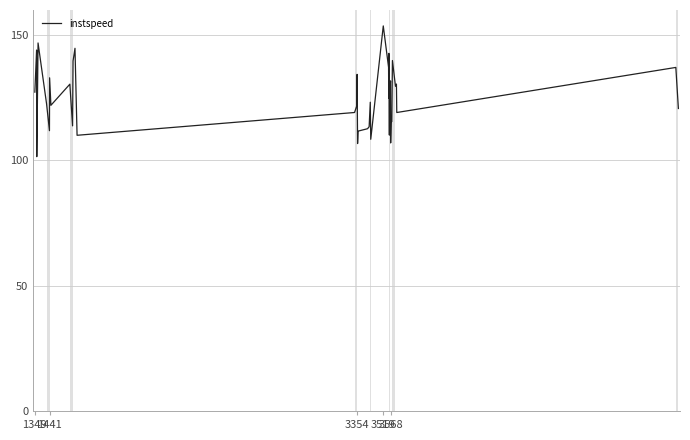

What is the difference between the maximum and minimum values?

52.2